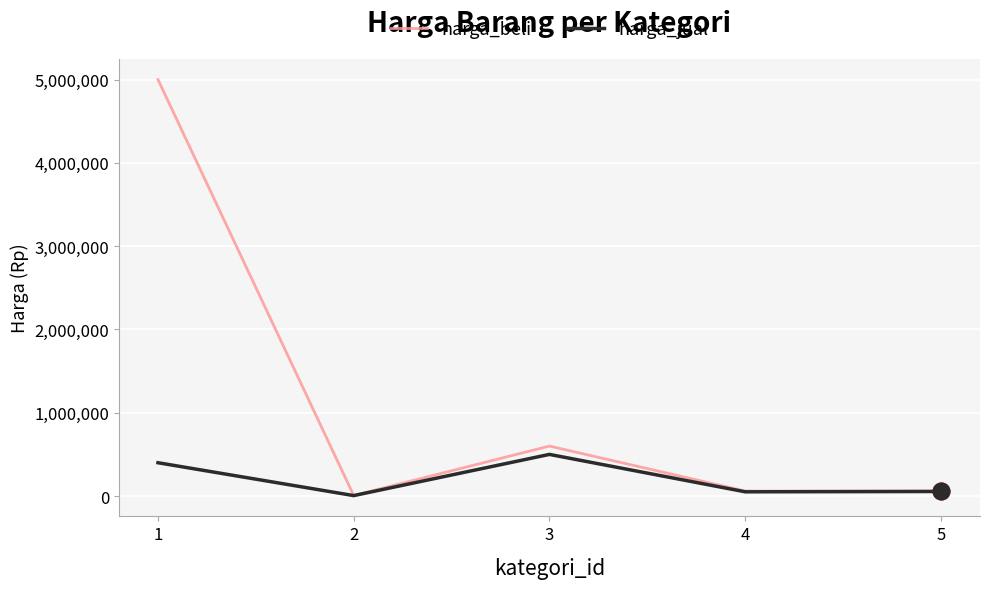

What is the difference between the harga_beli values at 1 and 4?

4940000